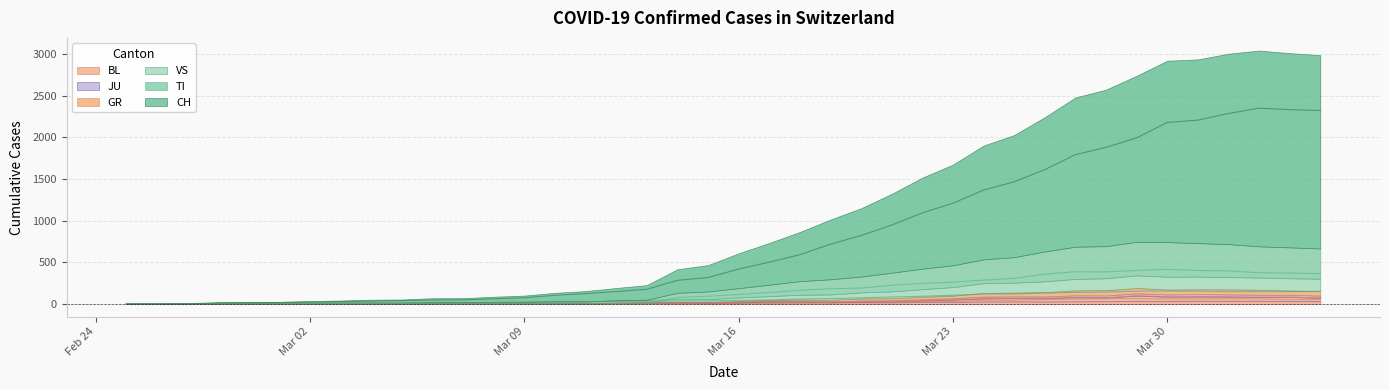

Is it true that GR equals 36 at 2020-03-01?

False